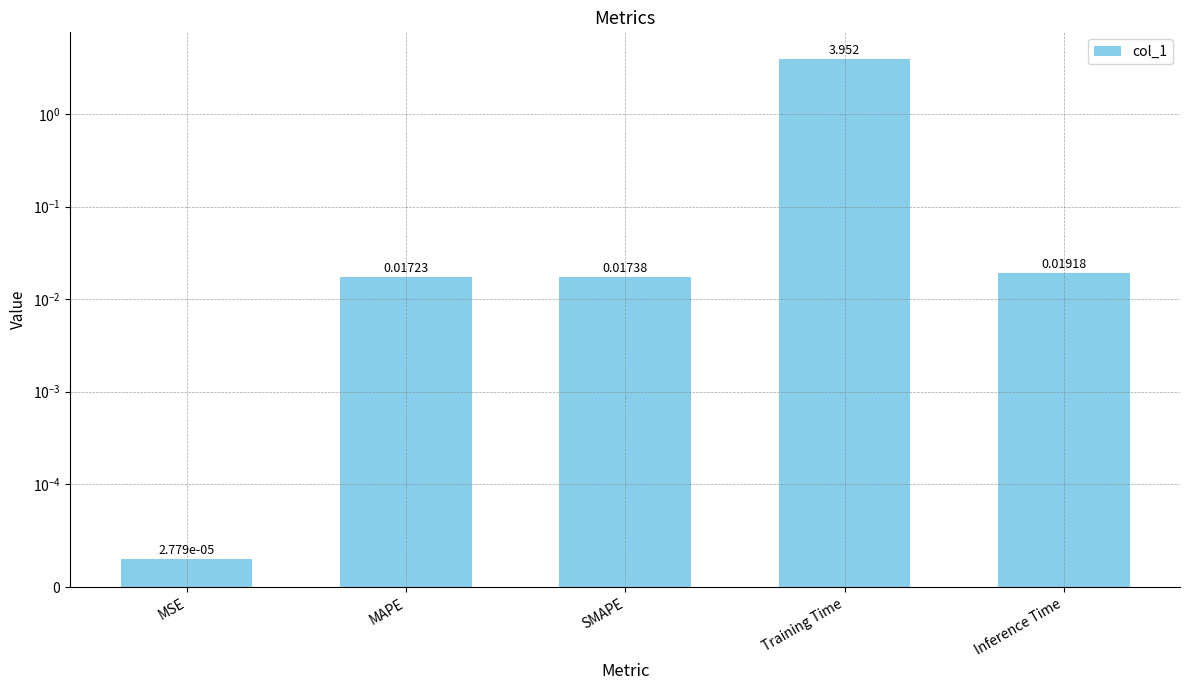

Which has a higher value, Training Time or MSE?

Training Time